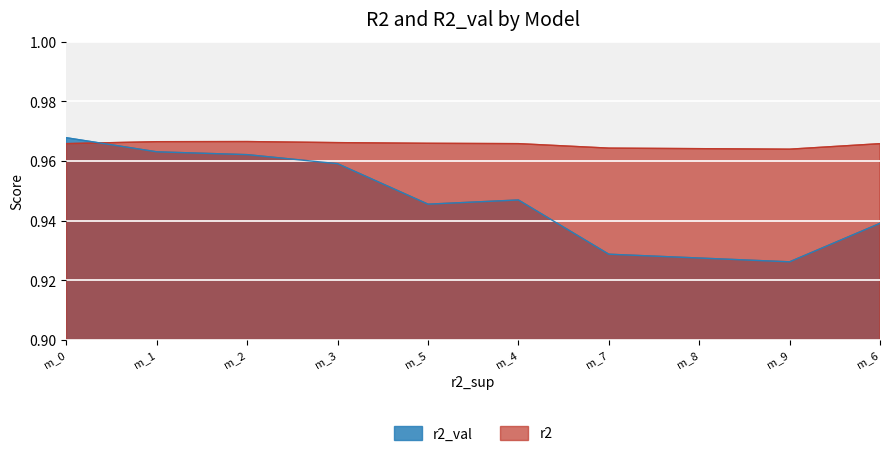

How many categories are shown in the chart?

10